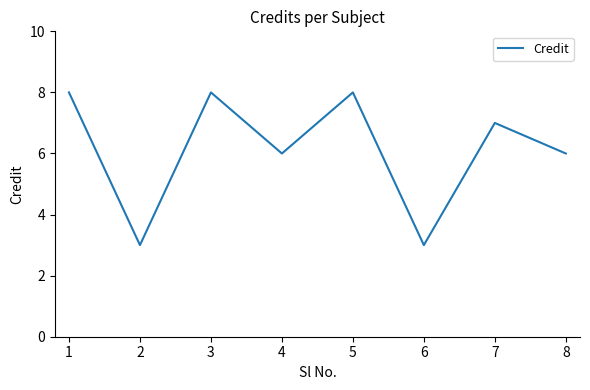

What is the approximate value at 4?

6